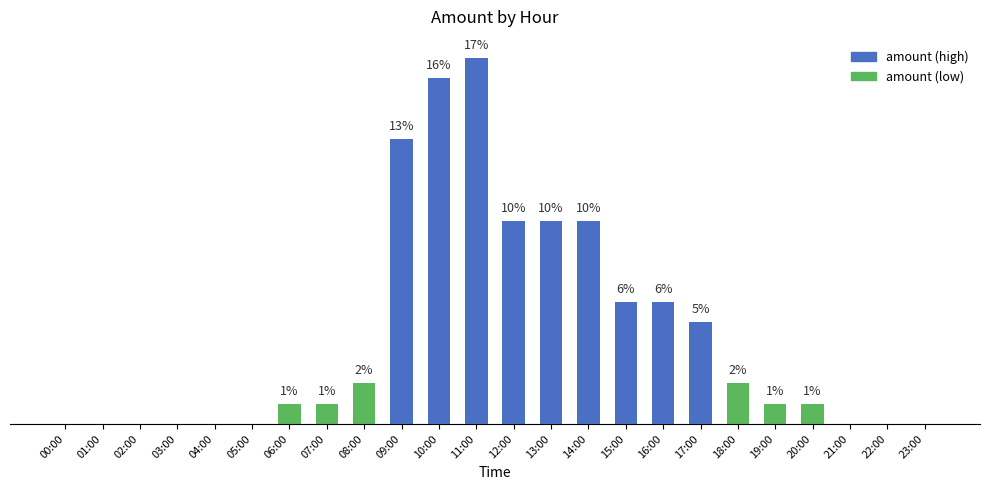

At which category does the chart reach its peak across all series?

11:00